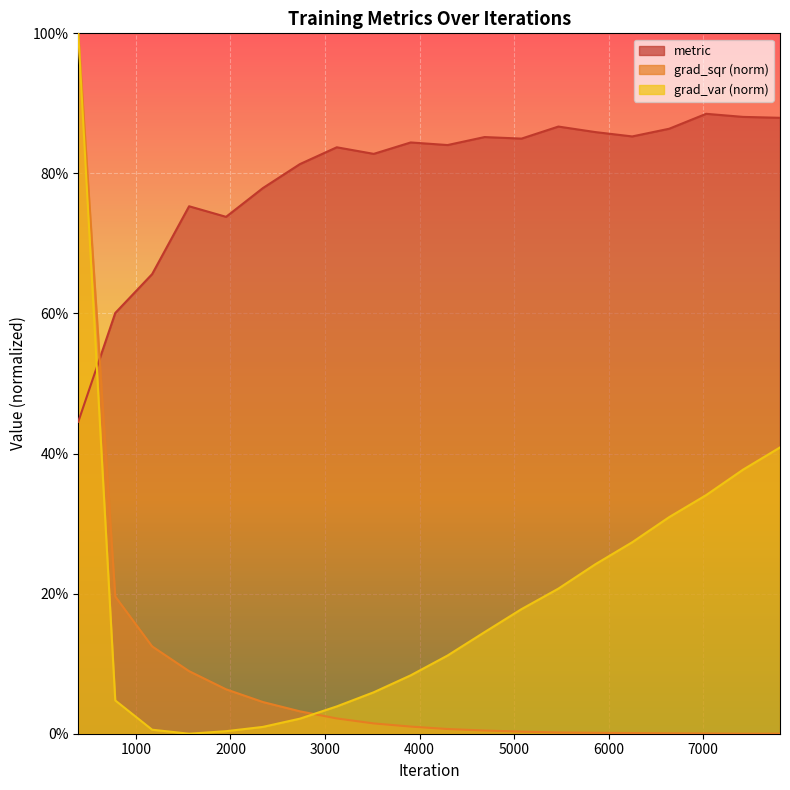

How many metric values are between 0 and 1?

20